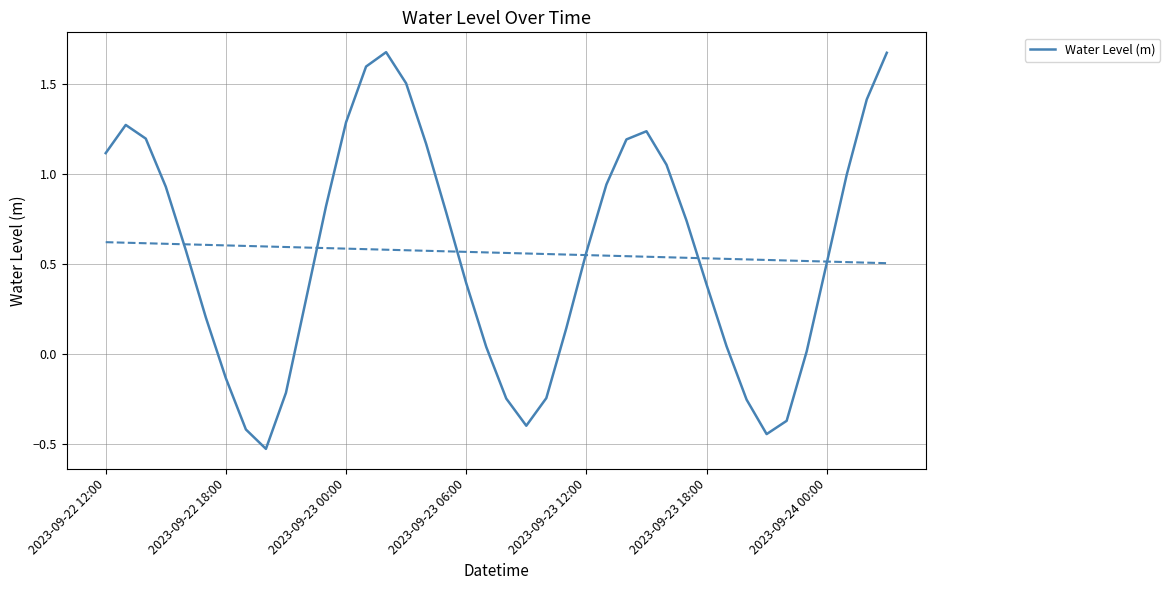

How many points are lower than both their immediate neighbors (excluding endpoints)?

3